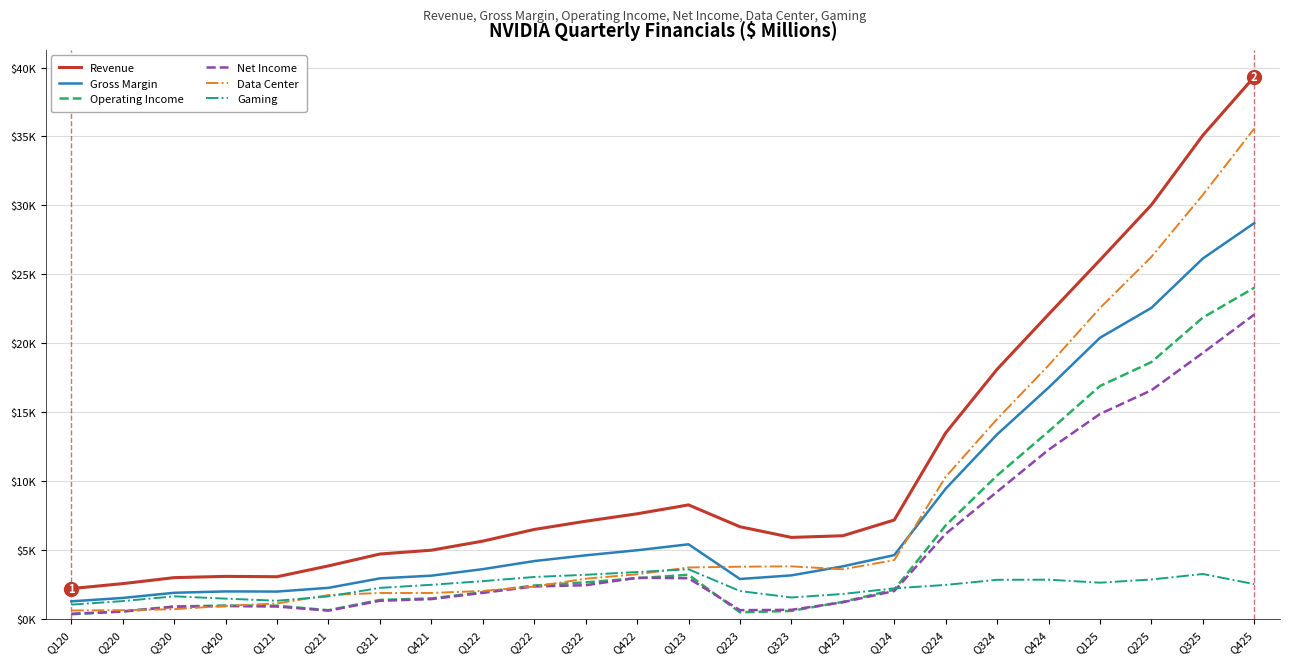

Is this an area chart (filled region under the line)?

No